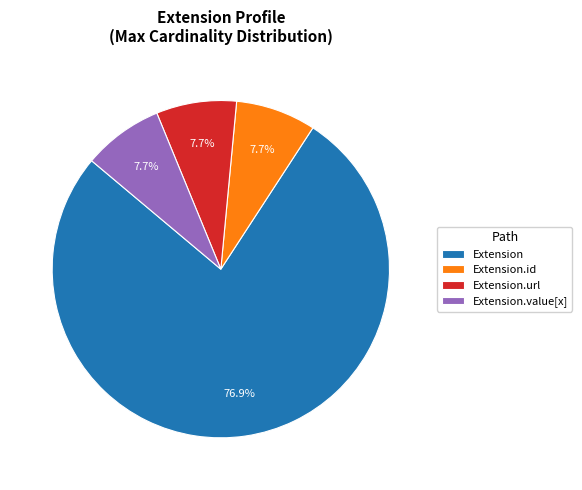

Which has a higher value, Extension.id or Extension?

Extension